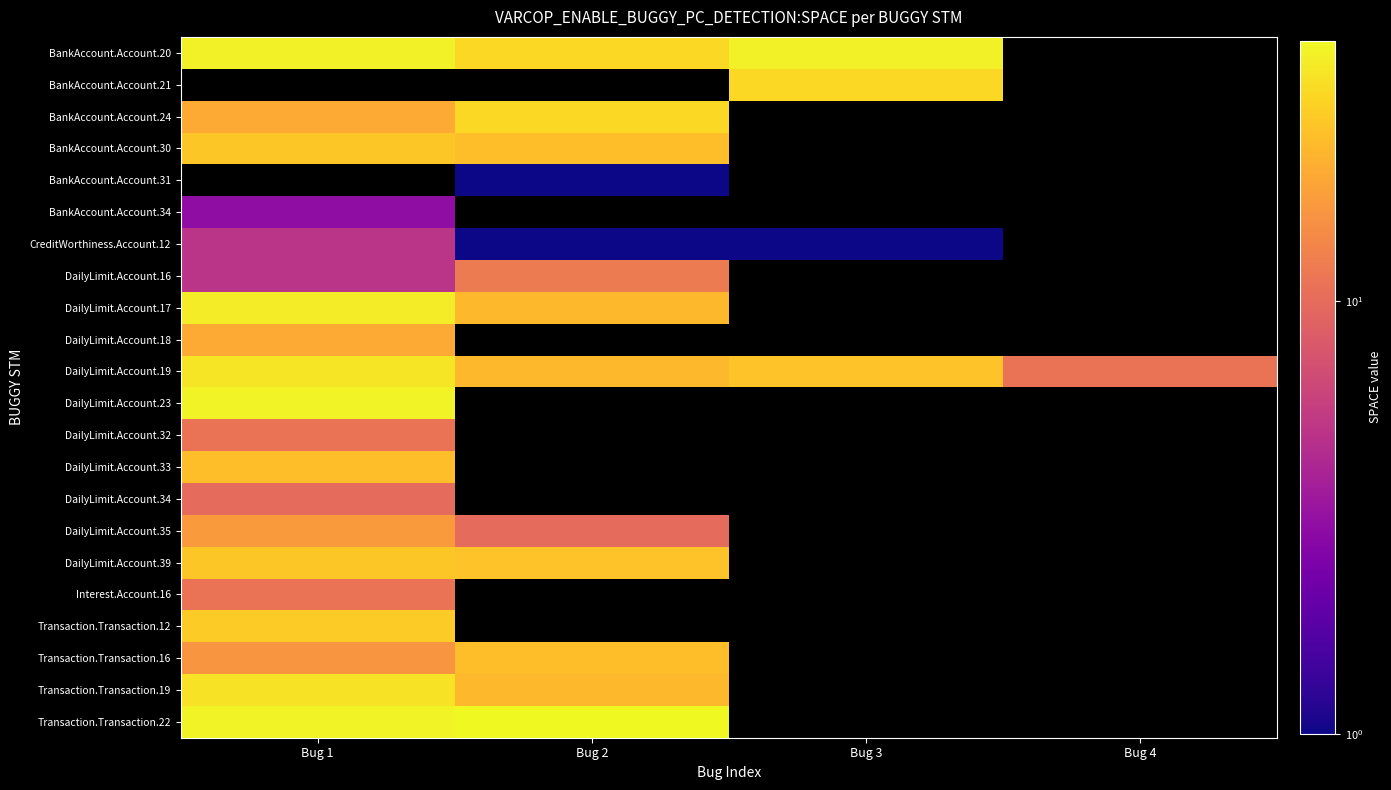

What is the difference between the DailyLimit.Account.19 values at Bug 2 and Bug 3?

2.0